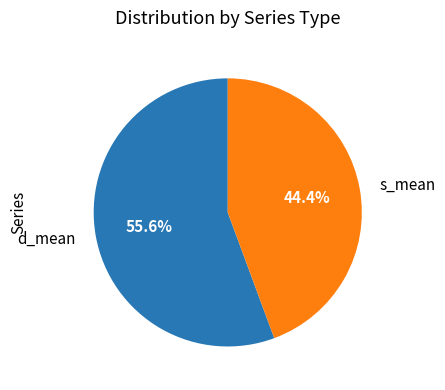

Which has a higher value, s_mean or d_mean?

d_mean